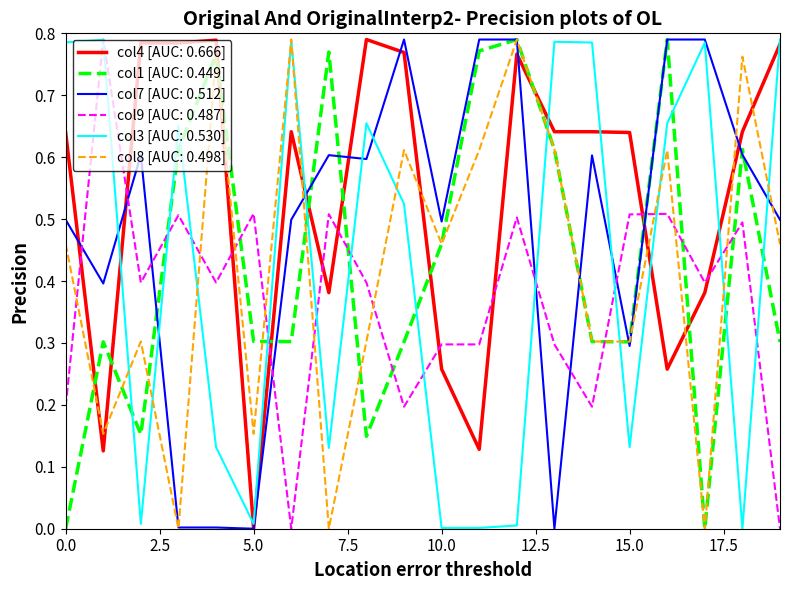

Which series has the largest total across all categories?

col4 [AUC: 0.666]